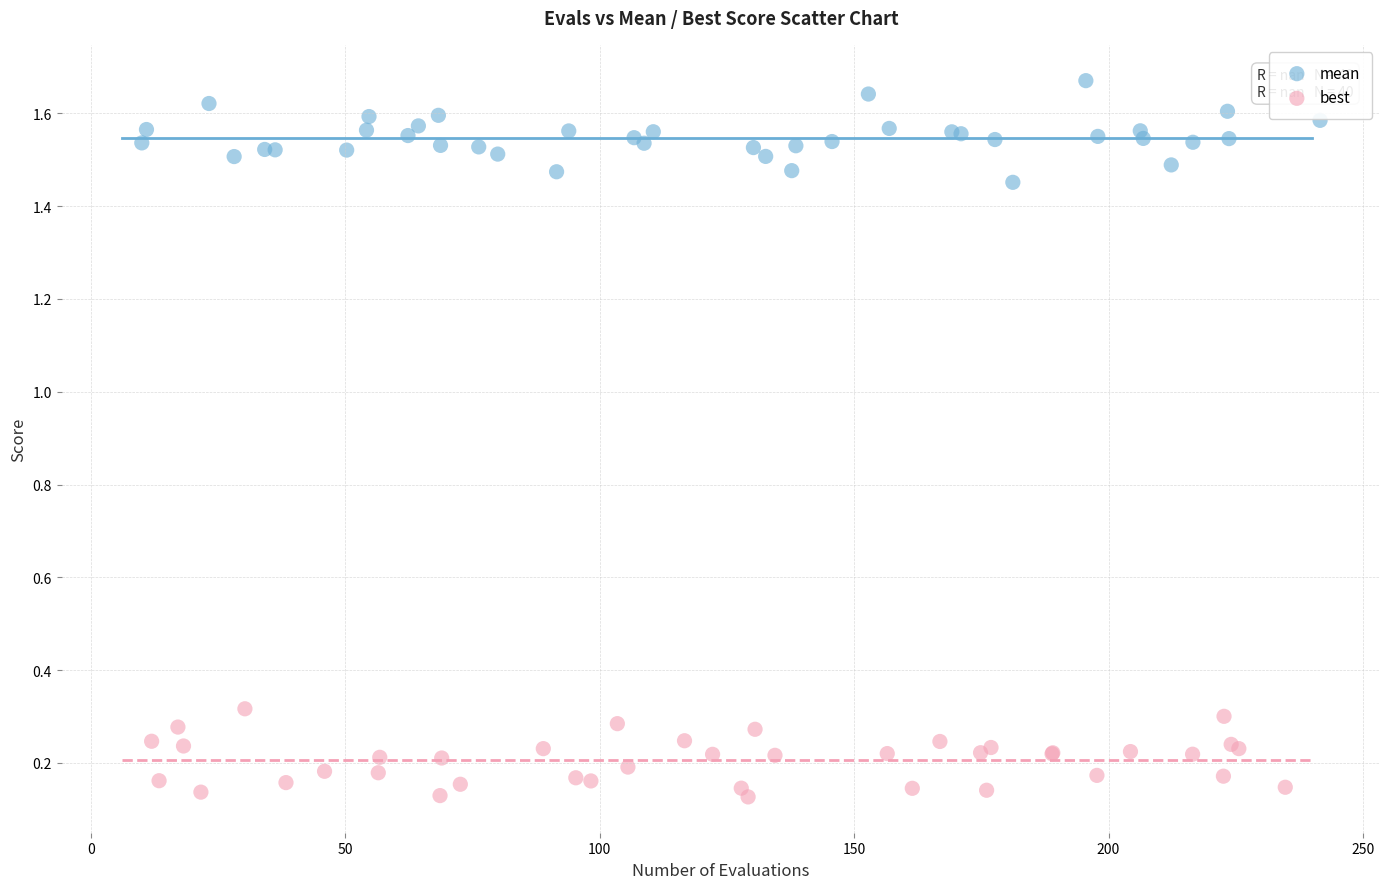

Which series contains the highest Y value?

mean